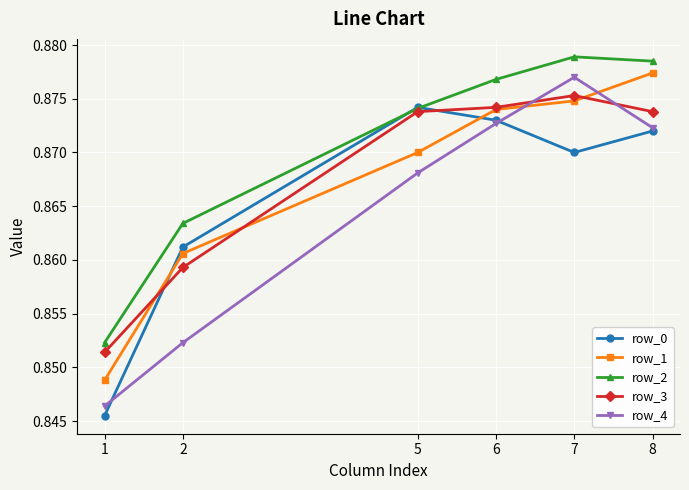

At how many categories does at least one series exceed 0?

6